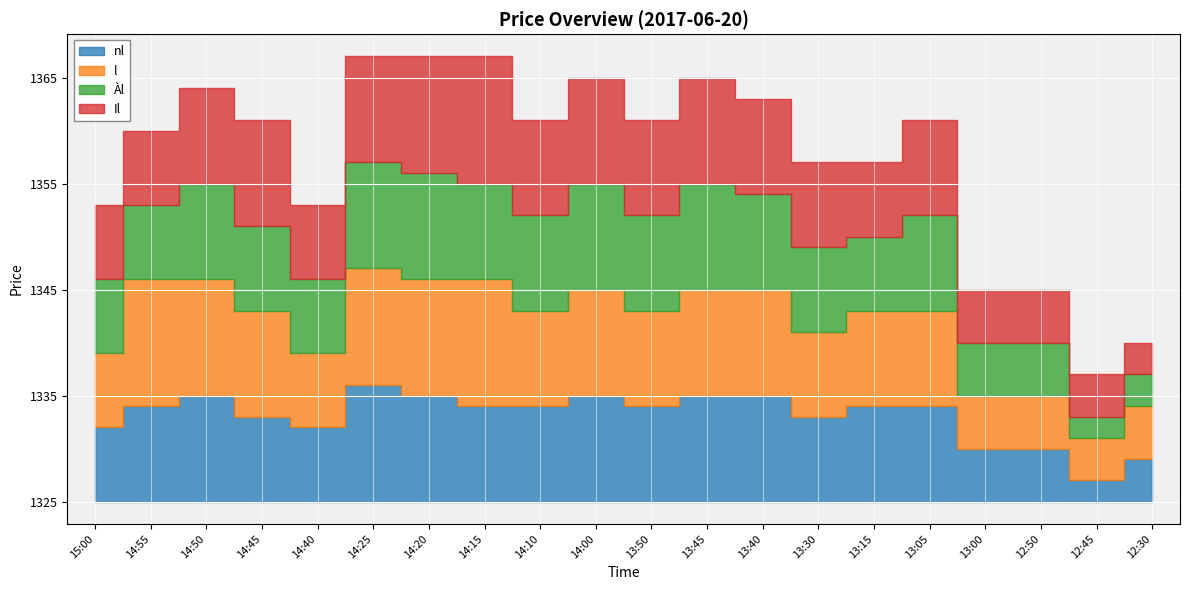

True or false: Àl and nl intersect in this chart.

False